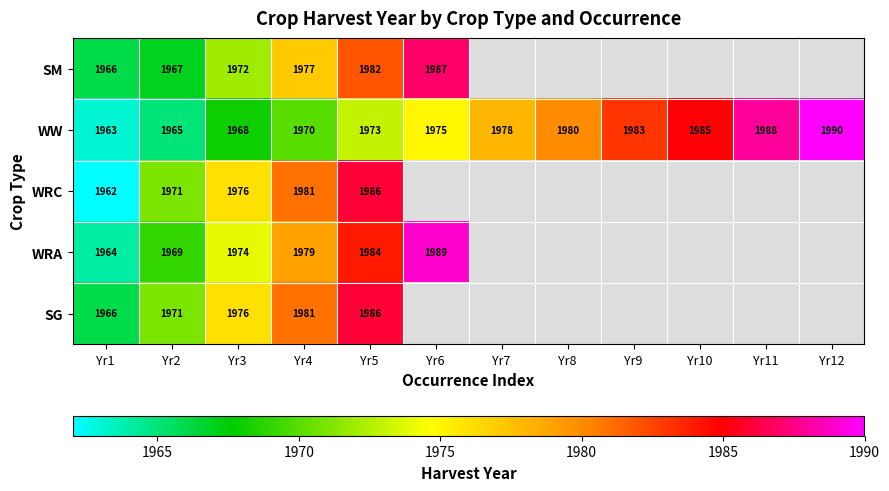

Between Yr7 and Yr6, which is larger?

Yr6